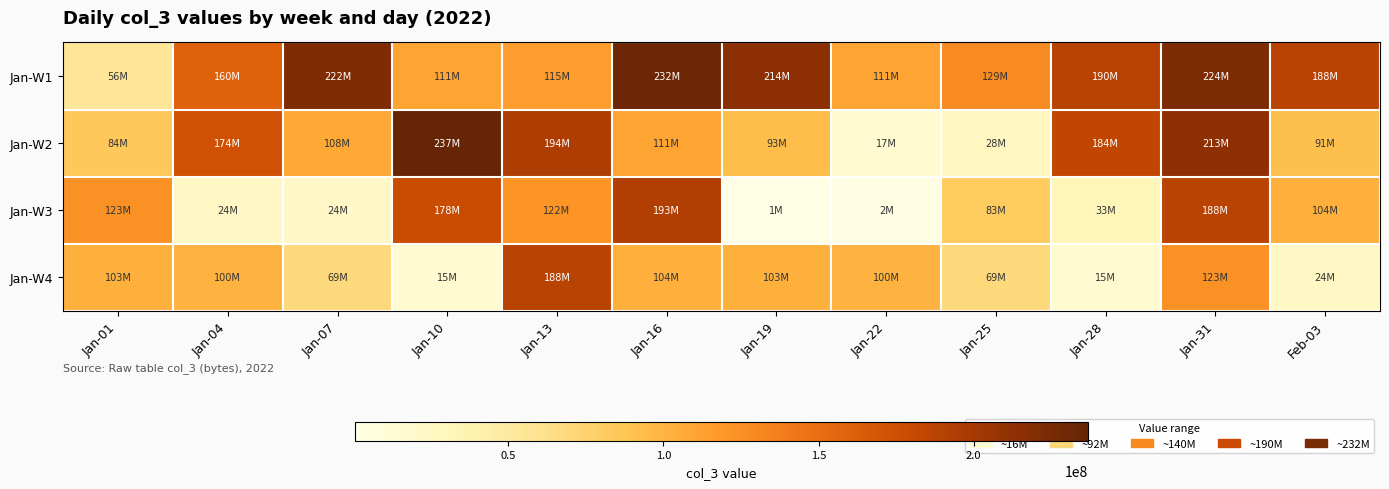

Which series has the widest spread of values?

Jan-W2